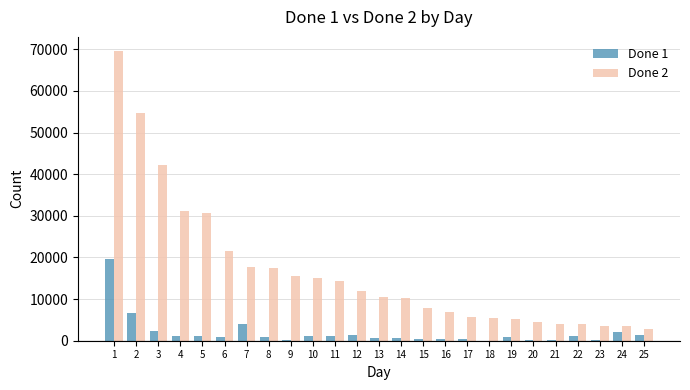

What is the total value across all series at 5?

31765